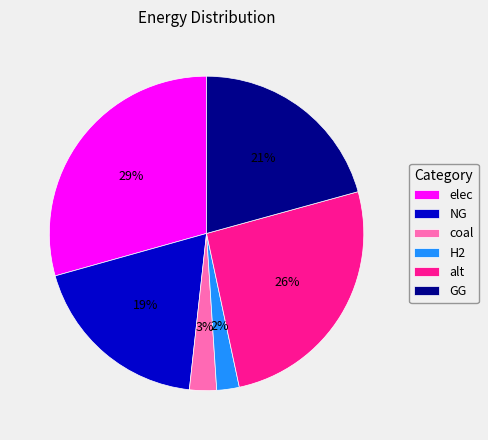

Is NG the majority of the pie?

No